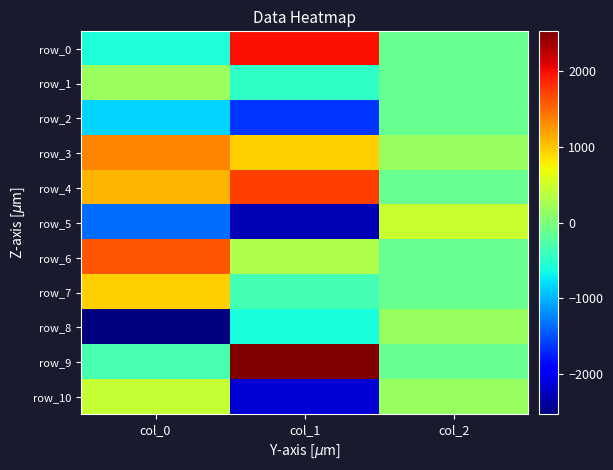

What value does the row_7 series have at col_0?

962.6